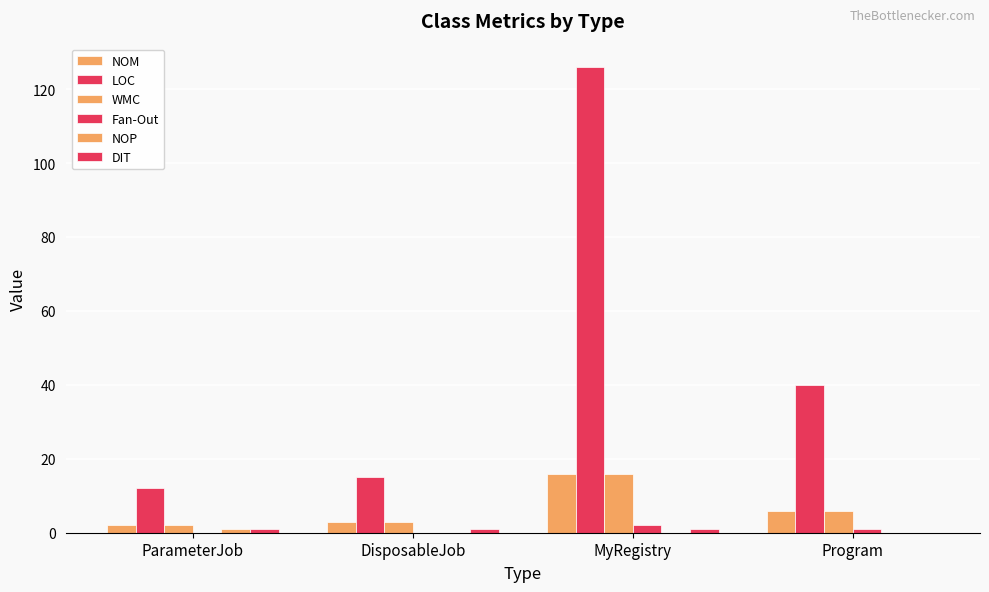

Reading left to right, extract all data points from this chart.

NOM: 2	3	16	6
LOC: 12	15	126	40
WMC: 2	3	16	6
Fan-Out: 0	0	2	1
NOP: 1	0	0	0
DIT: 1	1	1	0